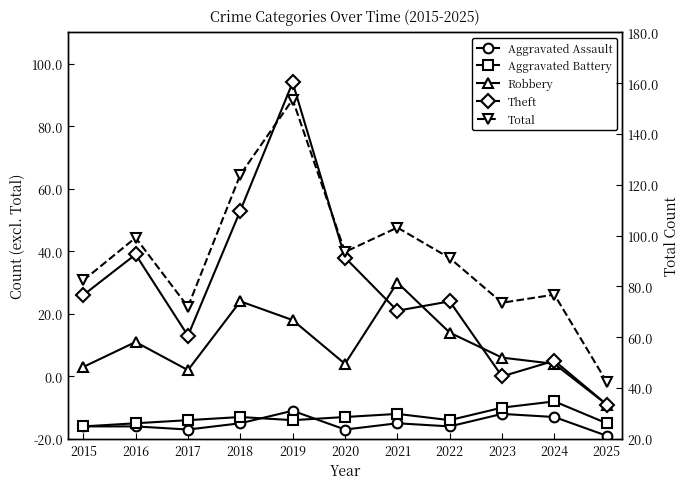

True or false: Aggravated Assault and Theft intersect in this chart.

False